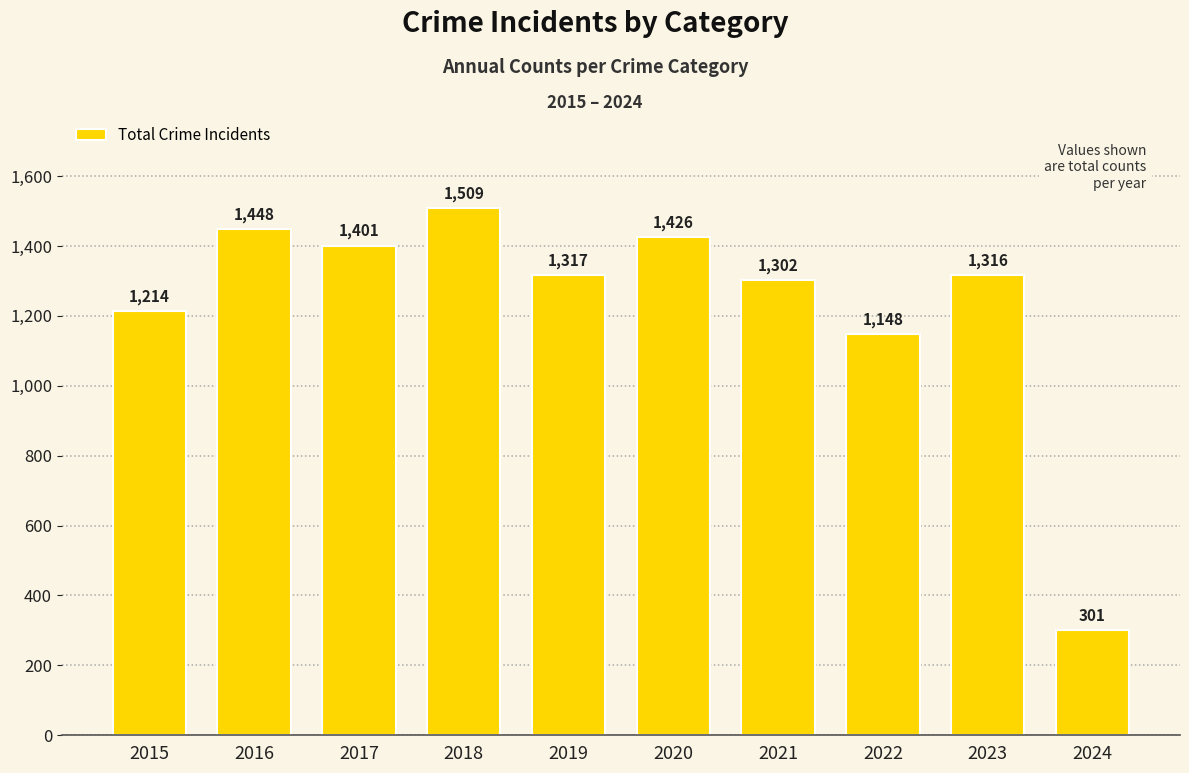

List the labels in order of value, largest first.

2018, 2016, 2020, 2017, 2019, 2023, 2021, 2015, 2022, 2024